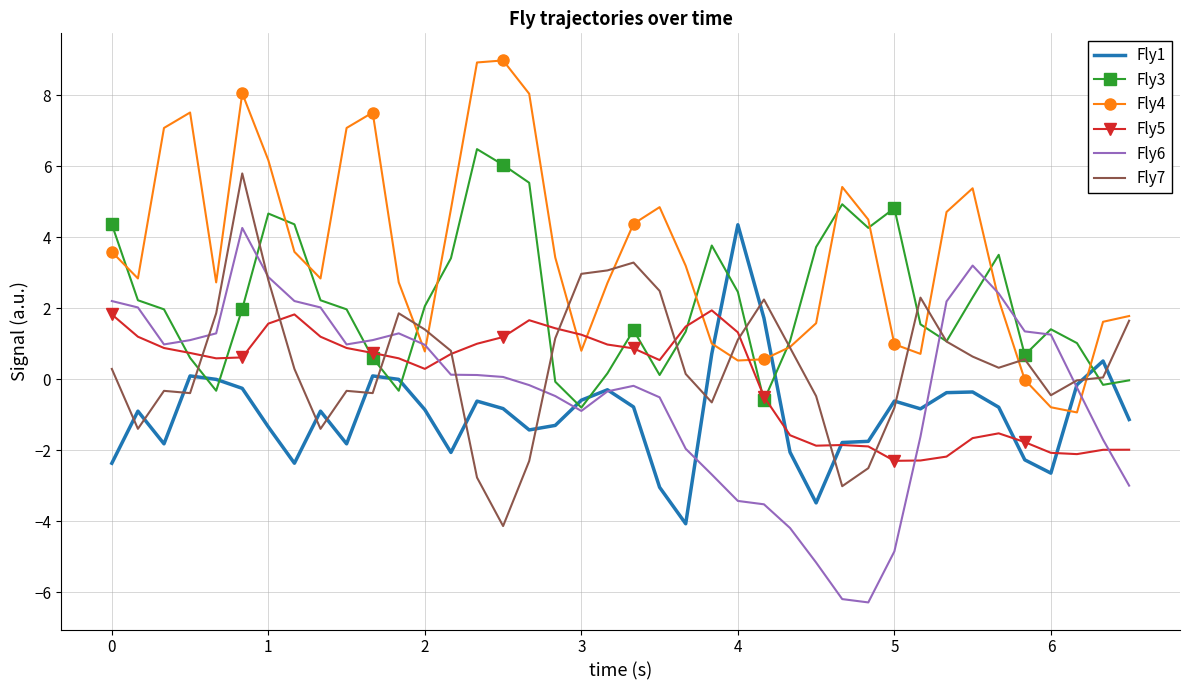

Which series has the largest total across all categories?

Fly4